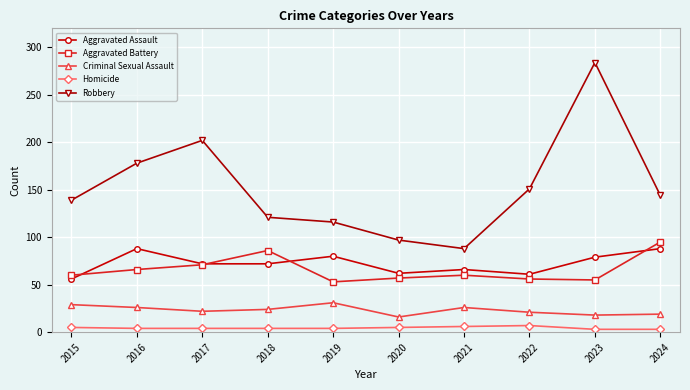

Which series has the largest range (max minus min)?

Robbery